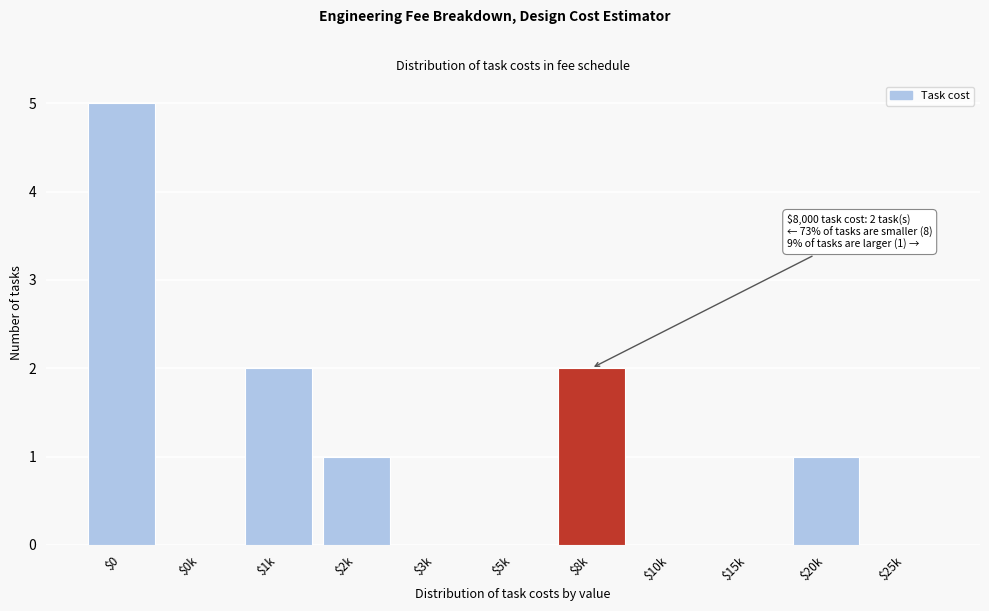

At which category does the chart reach its peak across all series?

$0